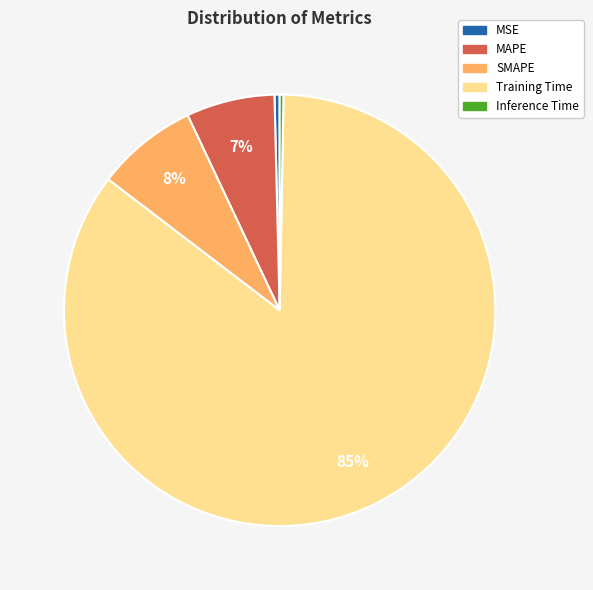

How many slices are in this pie chart?

5